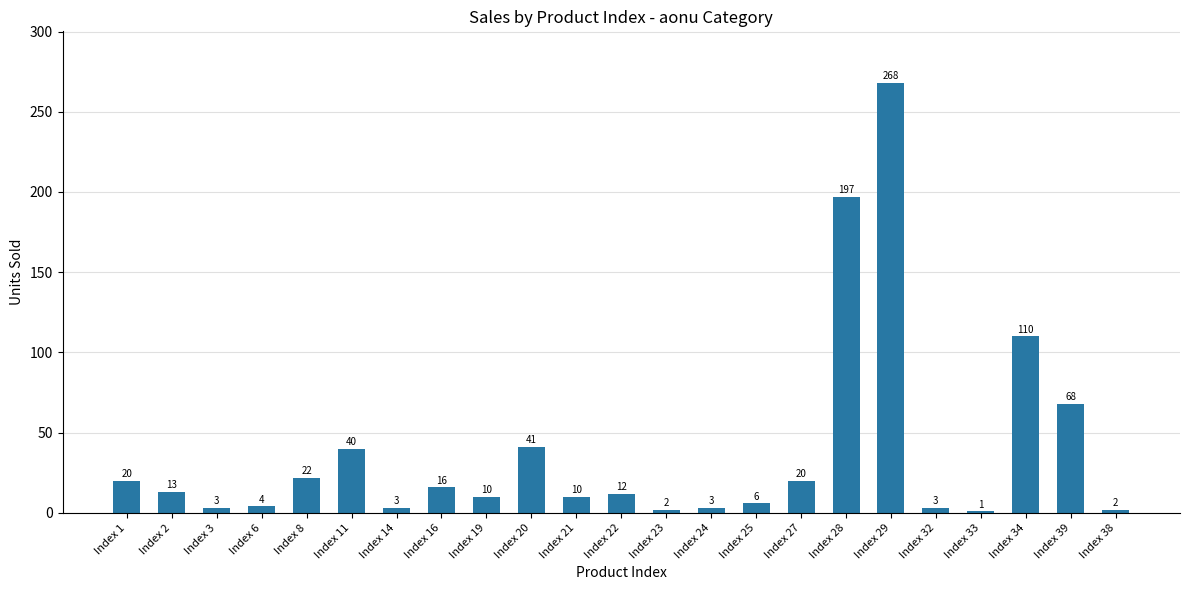

What is the ratio of the value at Index 32 to the value at Index 14?

1.0